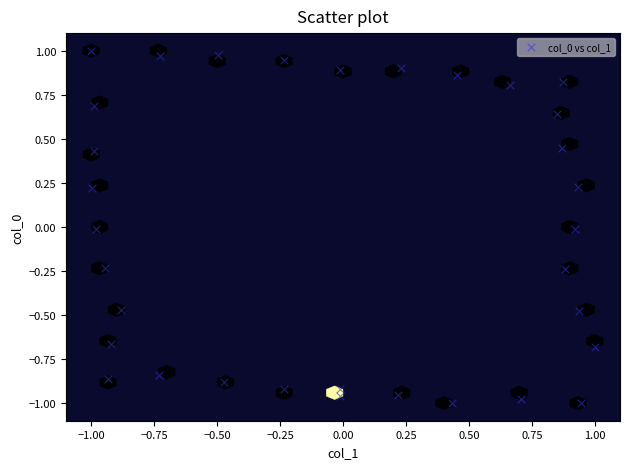

What is the range of Y values (max minus min)?

2.0